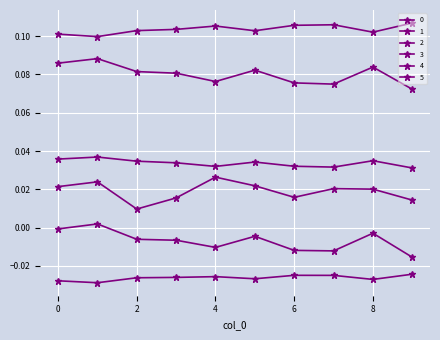

What is the sum of all 1 values?

-0.3